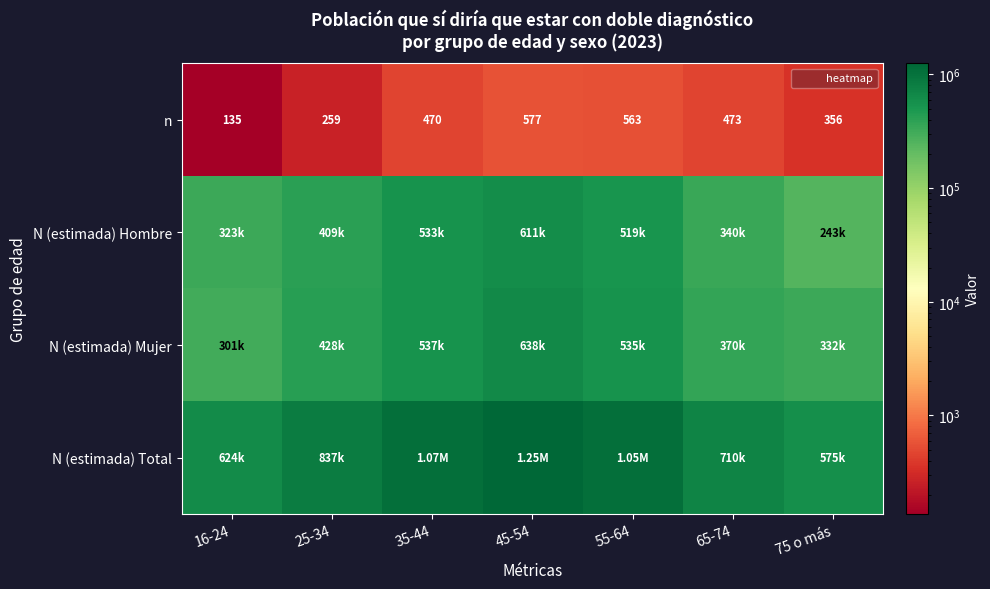

What is the difference between the maximum and second lowest values in the n series?

318